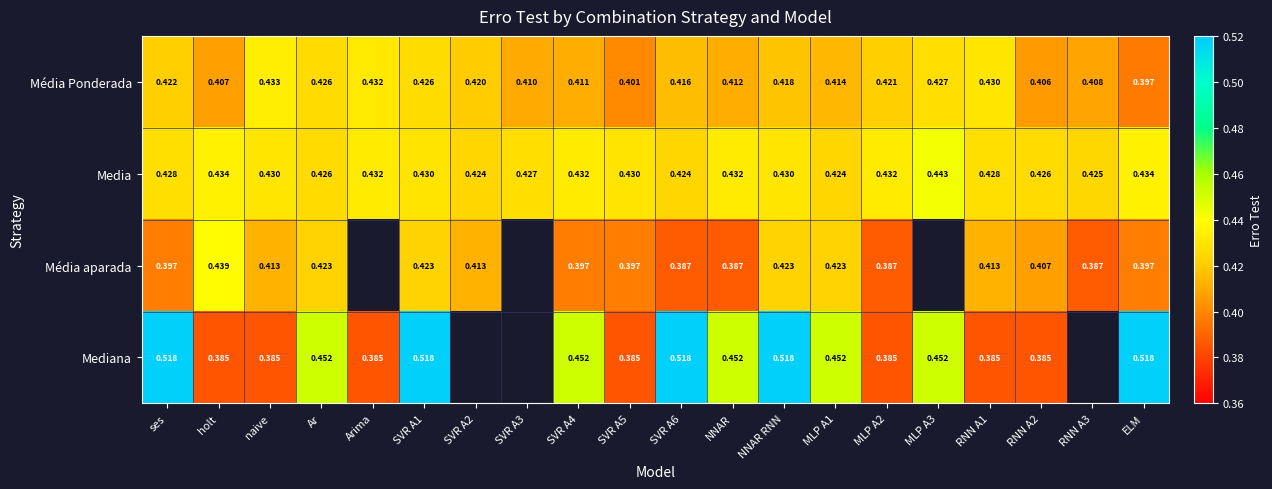

Count the number of categories in the chart.

20